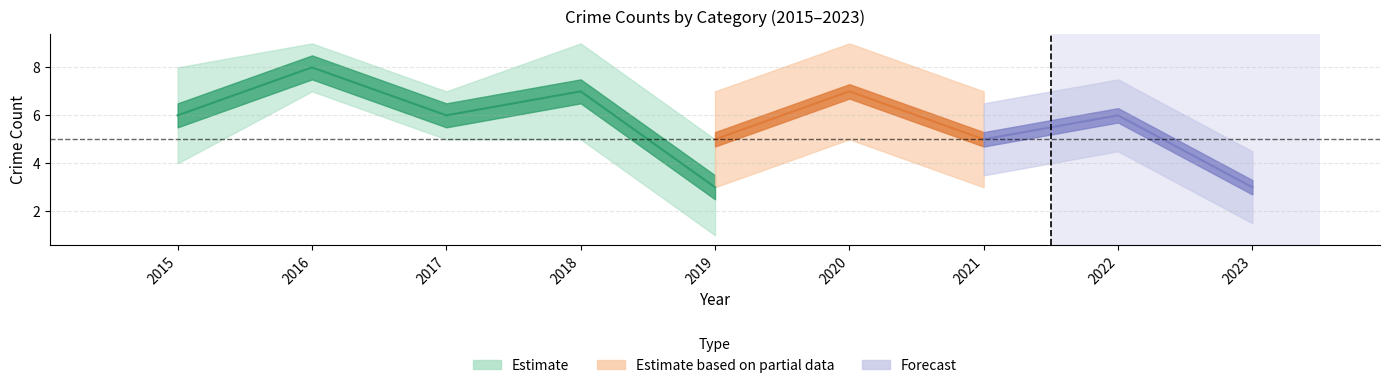

True or false: Robbery has a value of 2 at 2016.

False